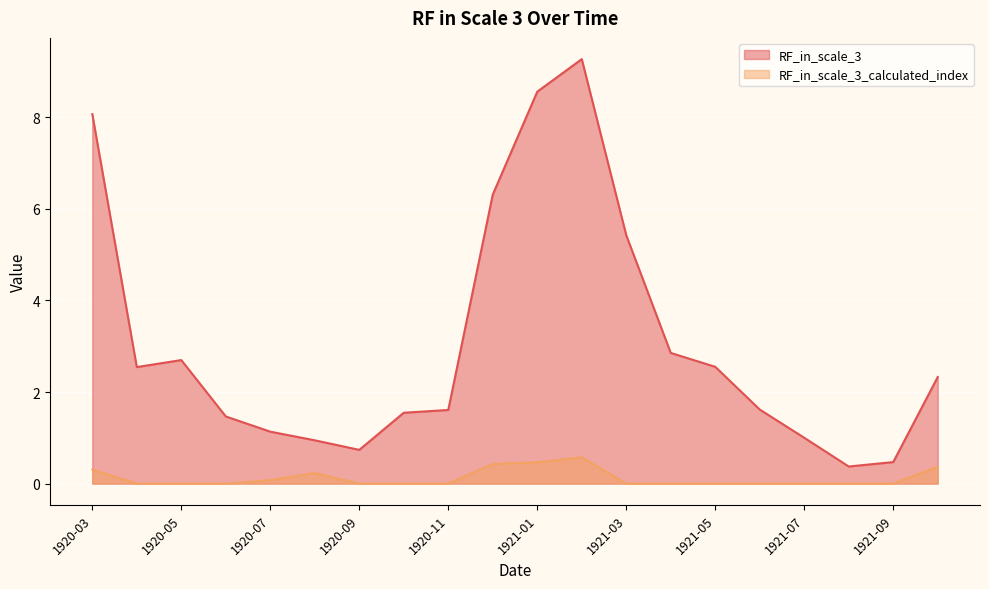

Which series changed the most between 1920-09 and 1921-03?

RF_in_scale_3